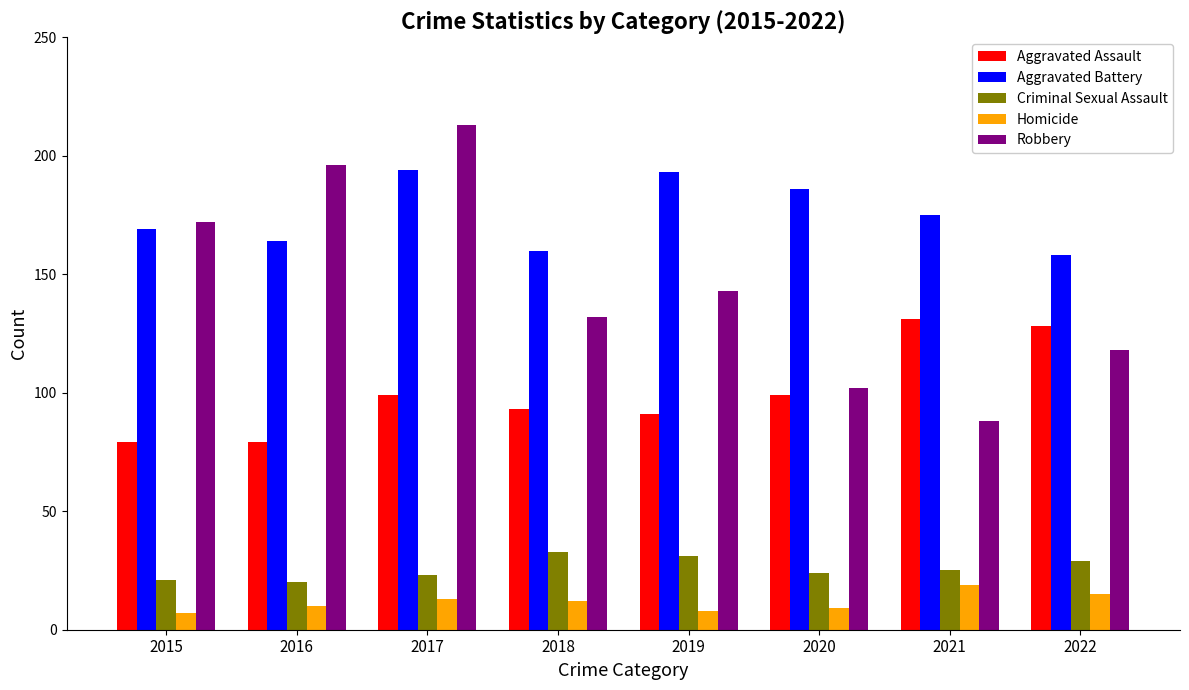

Reading left to right, list all the values displayed in this chart.

Aggravated Assault: 2015=79	2016=79	2017=99	2018=93	2019=91	2020=99	2021=131	2022=128
Aggravated Battery: 2015=169	2016=164	2017=194	2018=160	2019=193	2020=186	2021=175	2022=158
Criminal Sexual Assault: 2015=21	2016=20	2017=23	2018=33	2019=31	2020=24	2021=25	2022=29
Homicide: 2015=7	2016=10	2017=13	2018=12	2019=8	2020=9	2021=19	2022=15
Robbery: 2015=172	2016=196	2017=213	2018=132	2019=143	2020=102	2021=88	2022=118